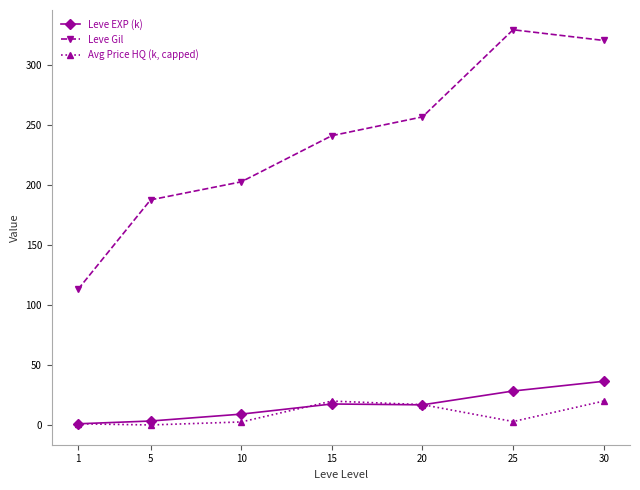

At 20, list the series in order from smallest to largest.

Leve EXP (k), Avg Price HQ (k, capped), Leve Gil